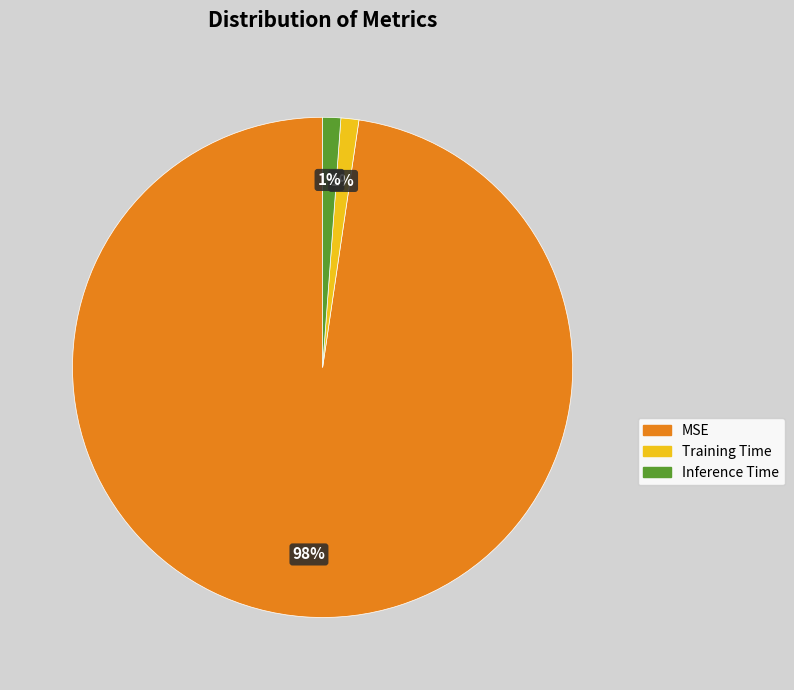

To the nearest percent, what is the difference between the Inference Time and MSE slice percentages?

97%